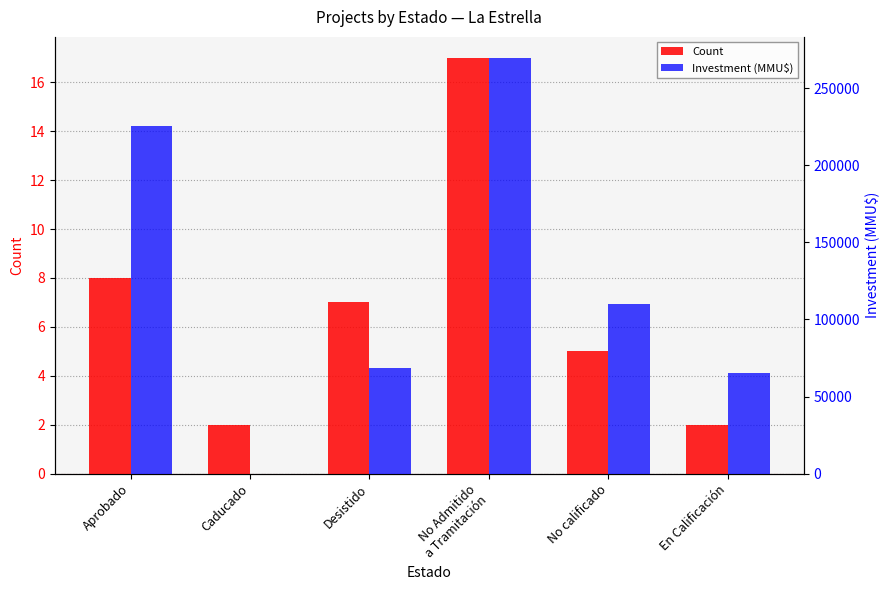

Reading left to right, transcribe all the data shown in this chart.

Count: Aprobado=8	Caducado=2	Desistido=7	No Admitido
a Tramitación=17	No calificado=5	En Calificación=2
Investment (MMU$): Aprobado=225478	Caducado=71	Desistido=68341	No Admitido
a Tramitación=269703	No calificado=110022	En Calificación=65000